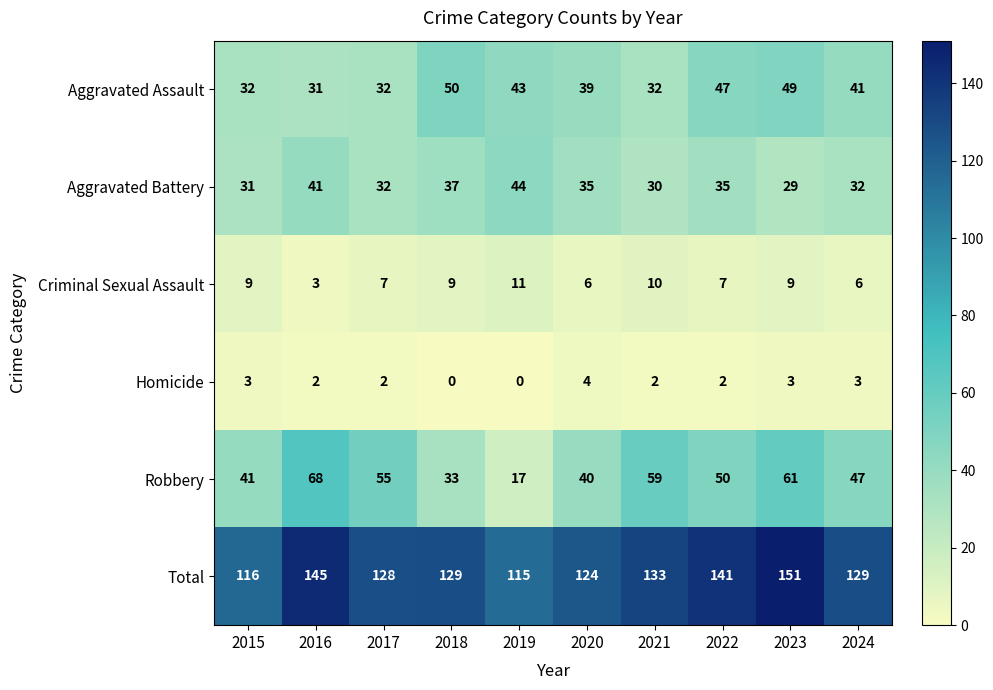

List the series in order of their peak value, highest first.

Total, Robbery, Aggravated Assault, Aggravated Battery, Criminal Sexual Assault, Homicide